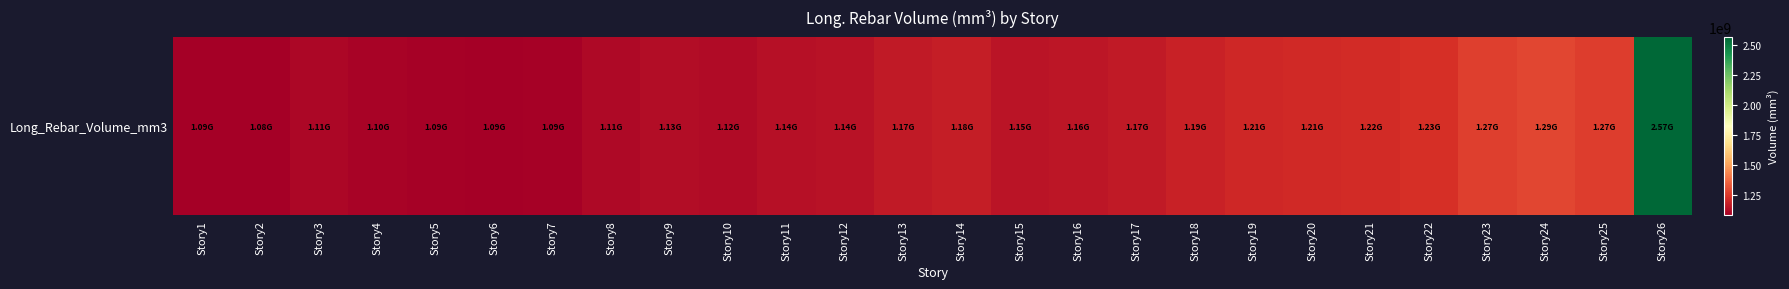

Where is the data nearest to the value 1825280774?

Story24